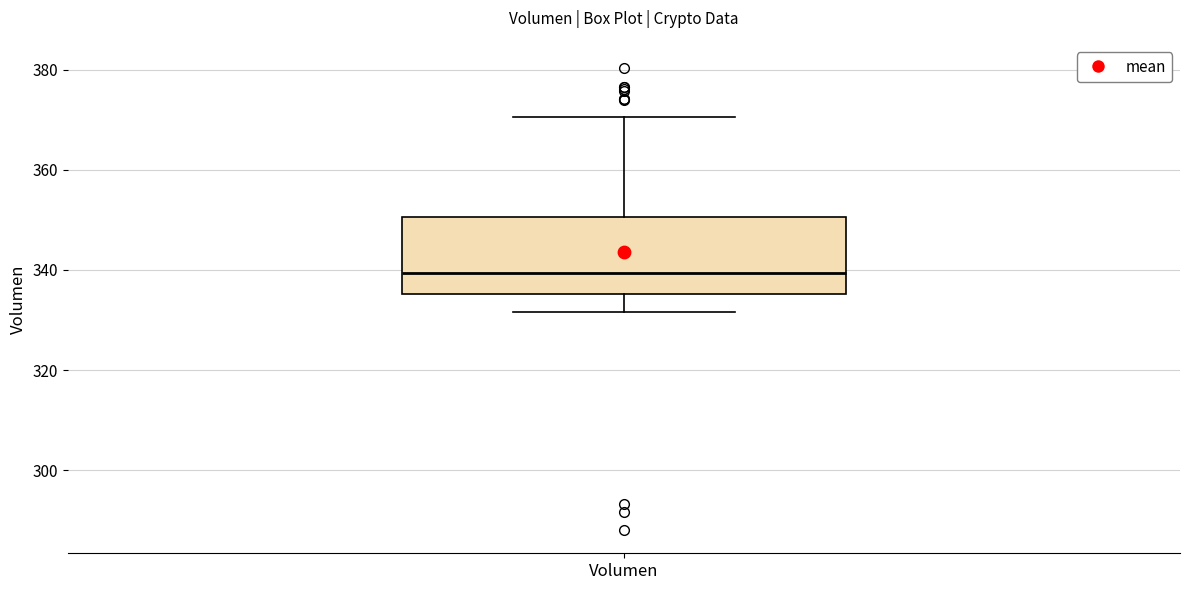

Where does the lower whisker of the box for Volumen end on the y-axis? The values are not printed on the chart, so give them approximately, as read against the axis.

332